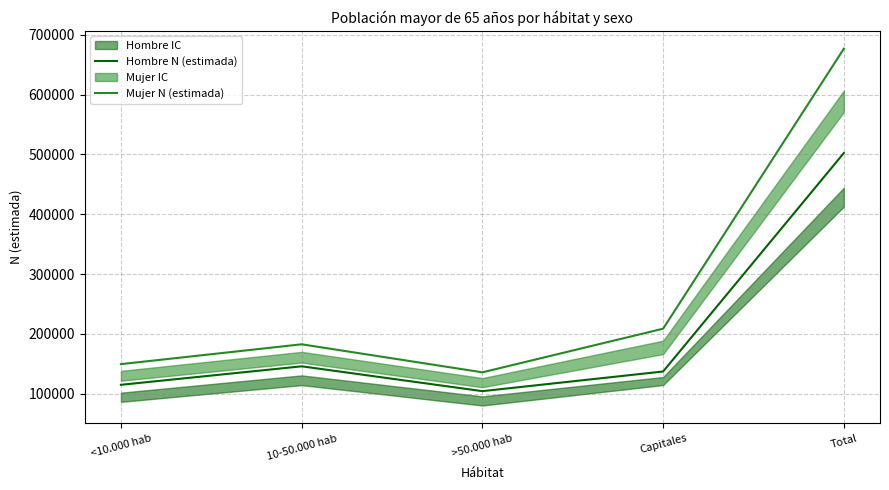

In Hombre N (estimada), how many points are lower than both neighbors (excluding endpoints)?

1